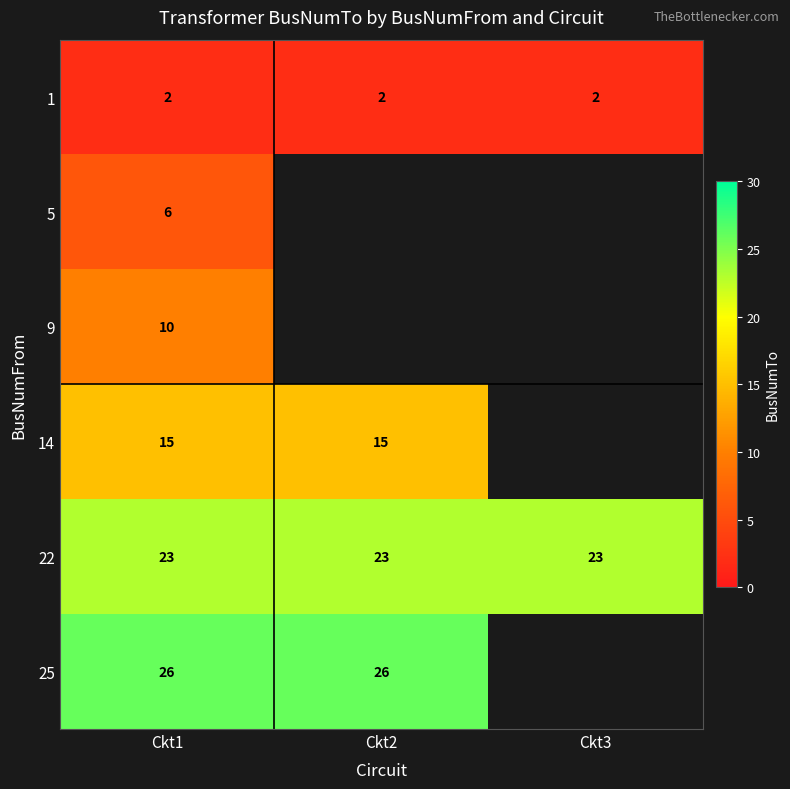

What is the minimum value for 22?

23